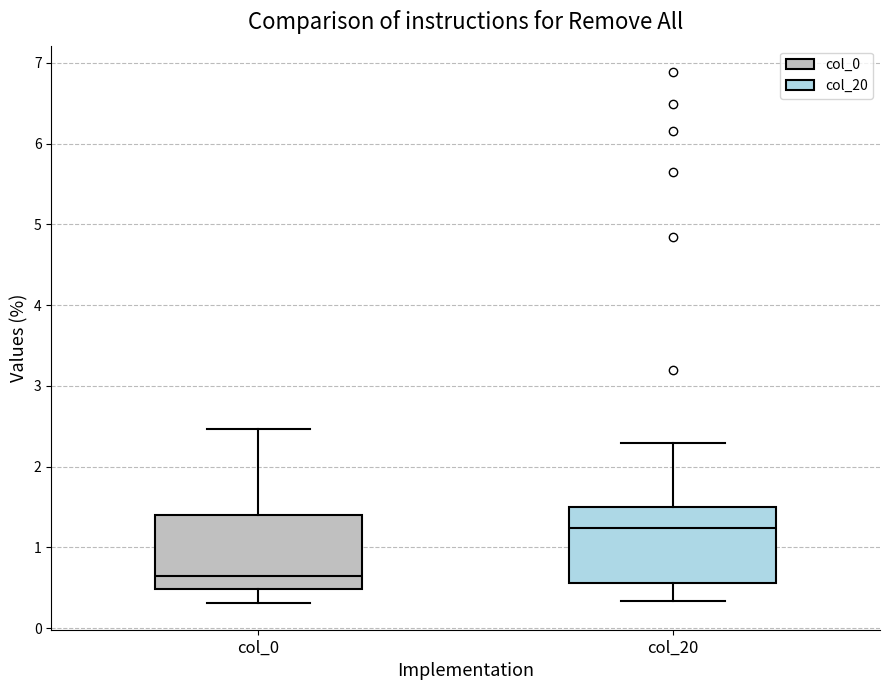

Reading left to right, transcribe this box plot: for each box, give where its median line is, the range the box spans, and where its two whiskers end, as read against the y-axis. The values are not printed on the chart, so give them approximately, as read against the axis.

col_0: median 0.6, box 0.5 to 1.4, whiskers 0.3 to 2.5
col_20: median 1.2, box 0.6 to 1.5, whiskers 0.3 to 2.3